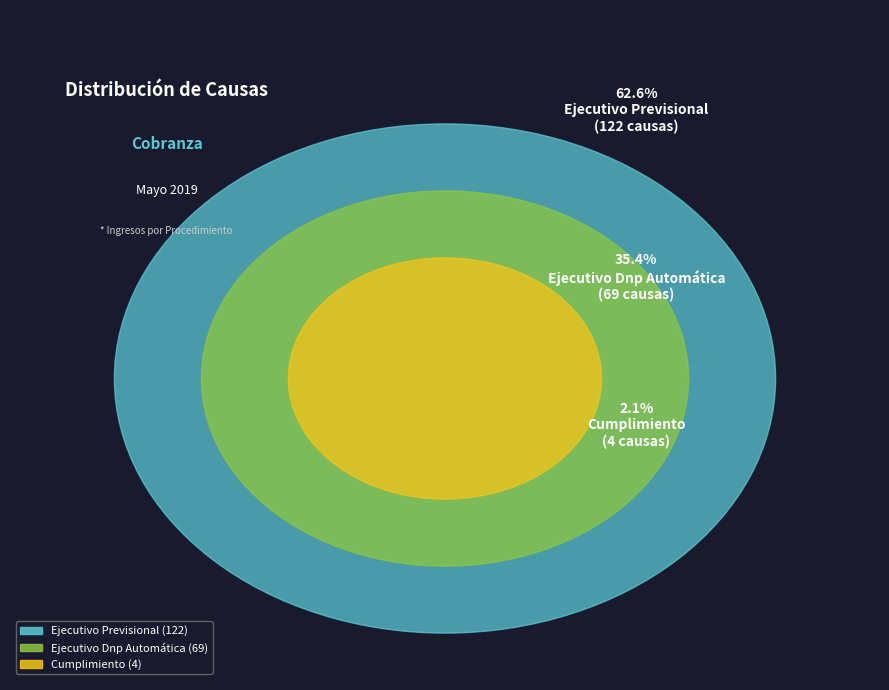

Which has a higher value, Ejecutivo Previsional or Cumplimiento?

Ejecutivo Previsional